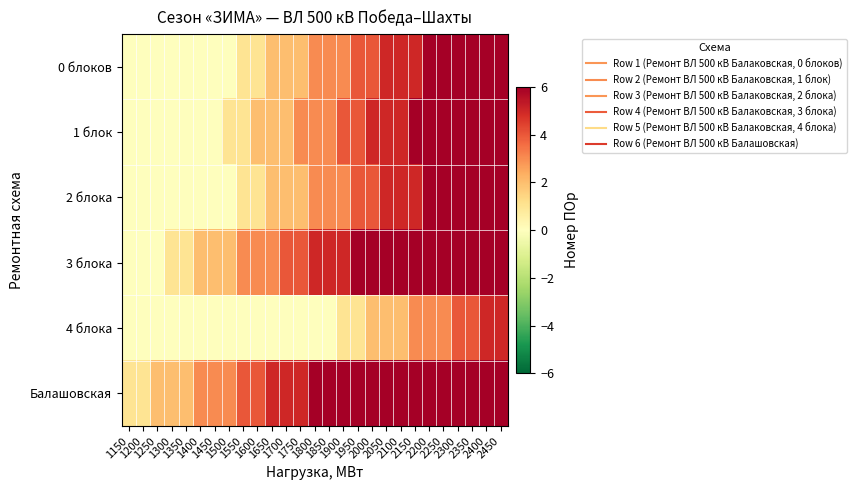

Which series has the largest total across all categories?

Балашовская